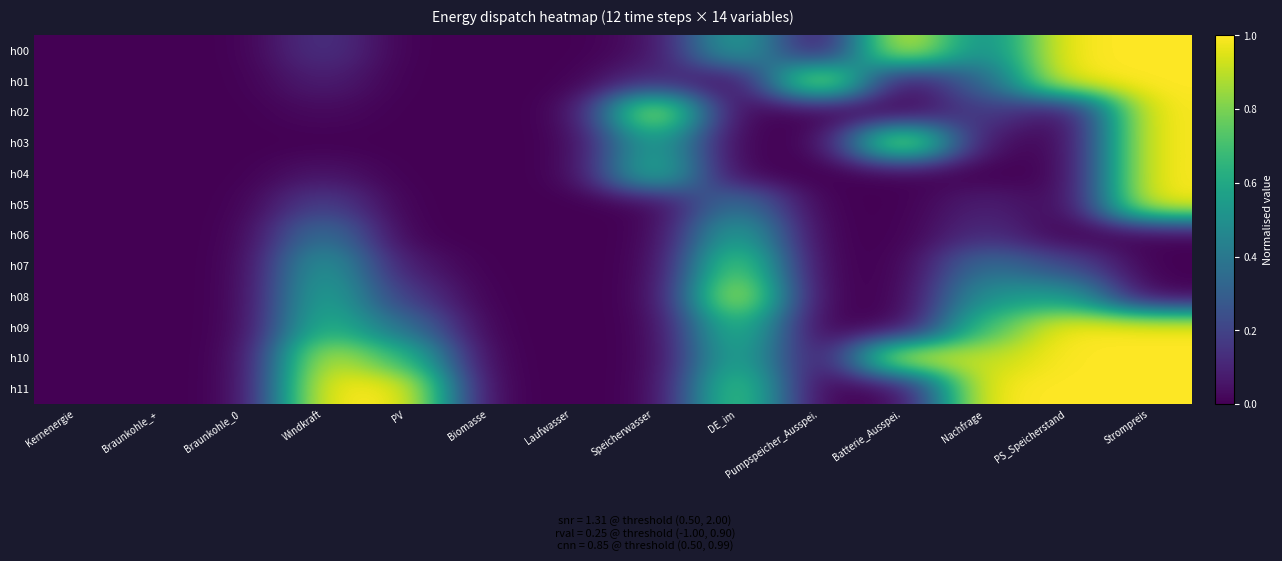

Reading left to right, transcribe all the data shown in this chart.

h00: Kernenergie=0.0	Braunkohle_+=0.0	Braunkohle_0=0.0	Windkraft=0.2	PV=0.0	Biomasse=0.0	Laufwasser=0.0	Speicherwasser=0.0	DE_im=0.6	Pumpspeicher_Ausspei.=0.0	Batterie_Ausspei.=1.0	Nachfrage=0.4	PS_Speicherstand=1.0	Strompreis=1.0
h01: Kernenergie=0.0	Braunkohle_+=0.0	Braunkohle_0=0.0	Windkraft=0.1	PV=0.0	Biomasse=0.0	Laufwasser=0.0	Speicherwasser=0.1	DE_im=0.0	Pumpspeicher_Ausspei.=1.0	Batterie_Ausspei.=0.0	Nachfrage=0.3	PS_Speicherstand=1.0	Strompreis=1.0
h02: Kernenergie=0.0	Braunkohle_+=0.0	Braunkohle_0=0.0	Windkraft=0.0	PV=0.0	Biomasse=0.0	Laufwasser=0.0	Speicherwasser=1.0	DE_im=0.0	Pumpspeicher_Ausspei.=0.0	Batterie_Ausspei.=0.0	Nachfrage=0.2	PS_Speicherstand=0.0	Strompreis=1.0
h03: Kernenergie=0.0	Braunkohle_+=0.0	Braunkohle_0=0.0	Windkraft=0.0	PV=0.0	Biomasse=0.0	Laufwasser=0.0	Speicherwasser=0.6	DE_im=0.0	Pumpspeicher_Ausspei.=0.0	Batterie_Ausspei.=1.0	Nachfrage=0.0	PS_Speicherstand=0.0	Strompreis=1.0
h04: Kernenergie=0.0	Braunkohle_+=0.0	Braunkohle_0=0.0	Windkraft=0.1	PV=0.0	Biomasse=0.0	Laufwasser=0.0	Speicherwasser=0.7	DE_im=0.0	Pumpspeicher_Ausspei.=0.0	Batterie_Ausspei.=0.0	Nachfrage=0.0	PS_Speicherstand=0.0	Strompreis=1.0
h05: Kernenergie=0.0	Braunkohle_+=0.0	Braunkohle_0=0.0	Windkraft=0.2	PV=0.0	Biomasse=0.0	Laufwasser=0.0	Speicherwasser=0.0	DE_im=0.4	Pumpspeicher_Ausspei.=0.0	Batterie_Ausspei.=0.0	Nachfrage=0.1	PS_Speicherstand=0.0	Strompreis=1.0
h06: Kernenergie=0.0	Braunkohle_+=0.0	Braunkohle_0=0.0	Windkraft=0.4	PV=0.0	Biomasse=0.0	Laufwasser=0.0	Speicherwasser=0.0	DE_im=0.6	Pumpspeicher_Ausspei.=0.0	Batterie_Ausspei.=0.0	Nachfrage=0.1	PS_Speicherstand=0.0	Strompreis=0.0
h07: Kernenergie=0.0	Braunkohle_+=0.0	Braunkohle_0=0.0	Windkraft=0.6	PV=0.1	Biomasse=0.0	Laufwasser=0.0	Speicherwasser=0.0	DE_im=0.8	Pumpspeicher_Ausspei.=0.0	Batterie_Ausspei.=0.0	Nachfrage=0.4	PS_Speicherstand=0.2	Strompreis=0.0
h08: Kernenergie=0.0	Braunkohle_+=0.0	Braunkohle_0=0.0	Windkraft=0.6	PV=0.2	Biomasse=0.0	Laufwasser=0.0	Speicherwasser=0.0	DE_im=1.0	Pumpspeicher_Ausspei.=0.0	Batterie_Ausspei.=0.0	Nachfrage=0.5	PS_Speicherstand=0.6	Strompreis=0.0
h09: Kernenergie=0.0	Braunkohle_+=0.0	Braunkohle_0=0.0	Windkraft=0.7	PV=0.4	Biomasse=0.0	Laufwasser=0.0	Speicherwasser=0.0	DE_im=0.7	Pumpspeicher_Ausspei.=0.0	Batterie_Ausspei.=0.0	Nachfrage=0.7	PS_Speicherstand=1.0	Strompreis=1.0
h10: Kernenergie=0.0	Braunkohle_+=0.0	Braunkohle_0=0.0	Windkraft=0.9	PV=0.7	Biomasse=0.0	Laufwasser=0.0	Speicherwasser=0.0	DE_im=0.6	Pumpspeicher_Ausspei.=0.0	Batterie_Ausspei.=1.0	Nachfrage=0.9	PS_Speicherstand=1.0	Strompreis=1.0
h11: Kernenergie=0.0	Braunkohle_+=0.0	Braunkohle_0=0.0	Windkraft=1.0	PV=1.0	Biomasse=0.0	Laufwasser=0.0	Speicherwasser=0.0	DE_im=0.8	Pumpspeicher_Ausspei.=0.0	Batterie_Ausspei.=0.0	Nachfrage=1.0	PS_Speicherstand=1.0	Strompreis=1.0